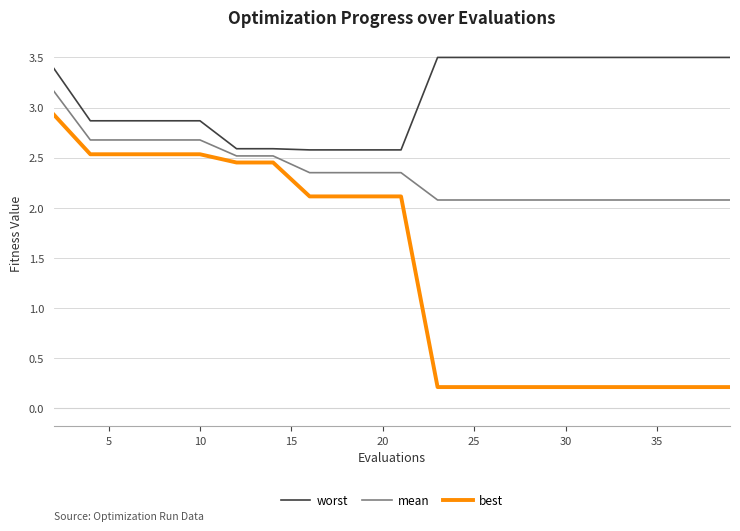

True or false: worst and best cross at least once.

False